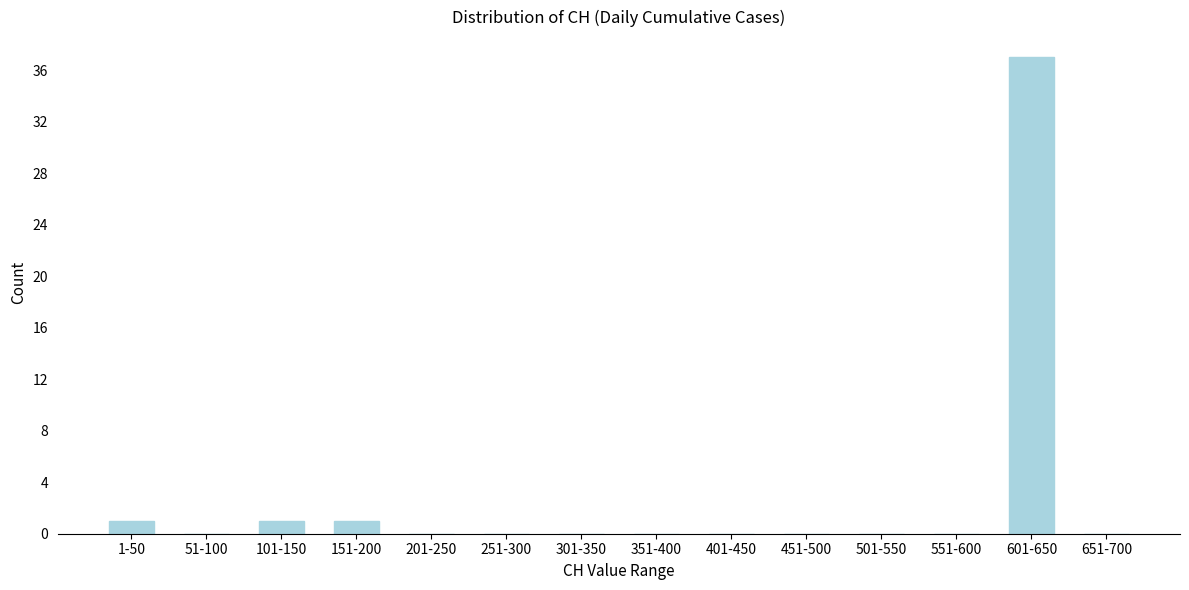

Reading right to left, list all the values displayed in this chart.

651-700=0	601-650=37	551-600=0	501-550=0	451-500=0	401-450=0	351-400=0	301-350=0	251-300=0	201-250=0	151-200=1	101-150=1	51-100=0	1-50=1